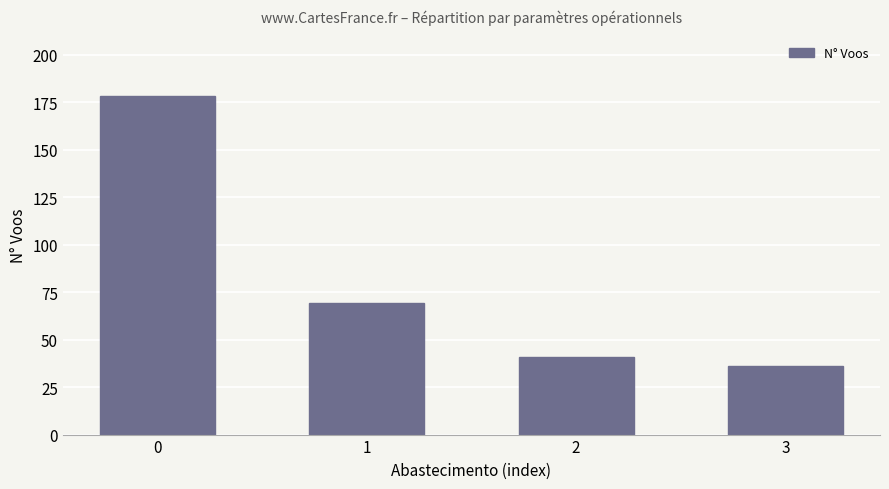

Reading left to right, what are all the values shown in this chart?

0=178	1=69	2=41	3=36